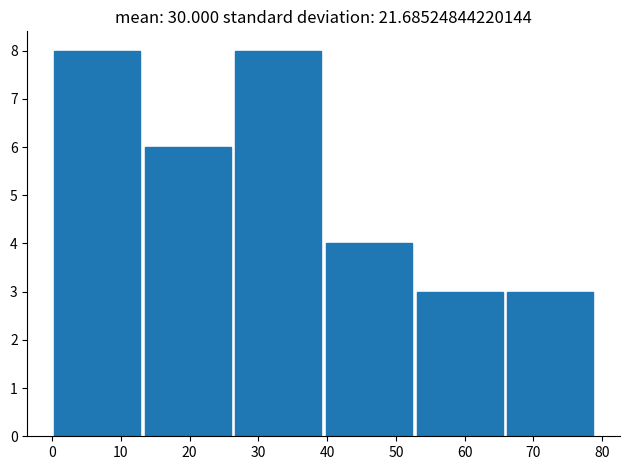

How tall is the bar that spans 40 to 53 on the x-axis? Neither the bar edges nor the heights are printed on the chart, so give them approximately, as read against the axes.

4